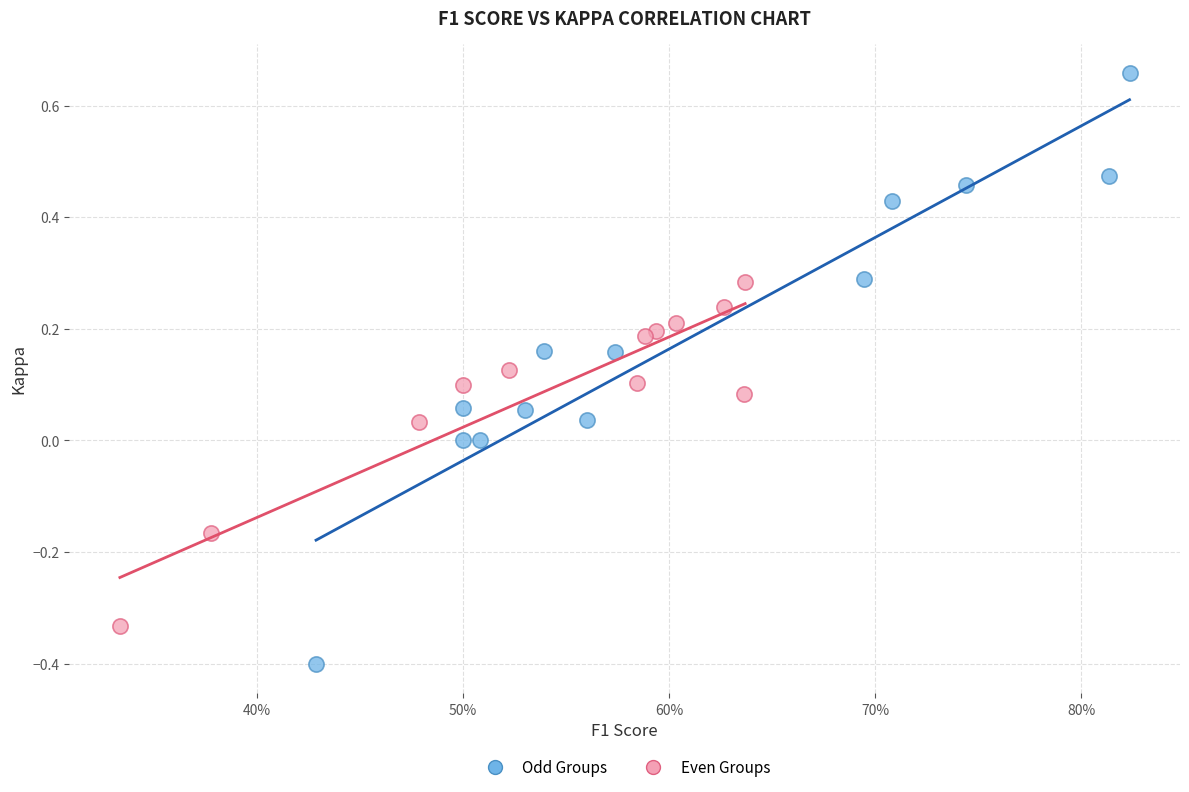

What are all the series names shown in the legend?

Odd Groups, Even Groups